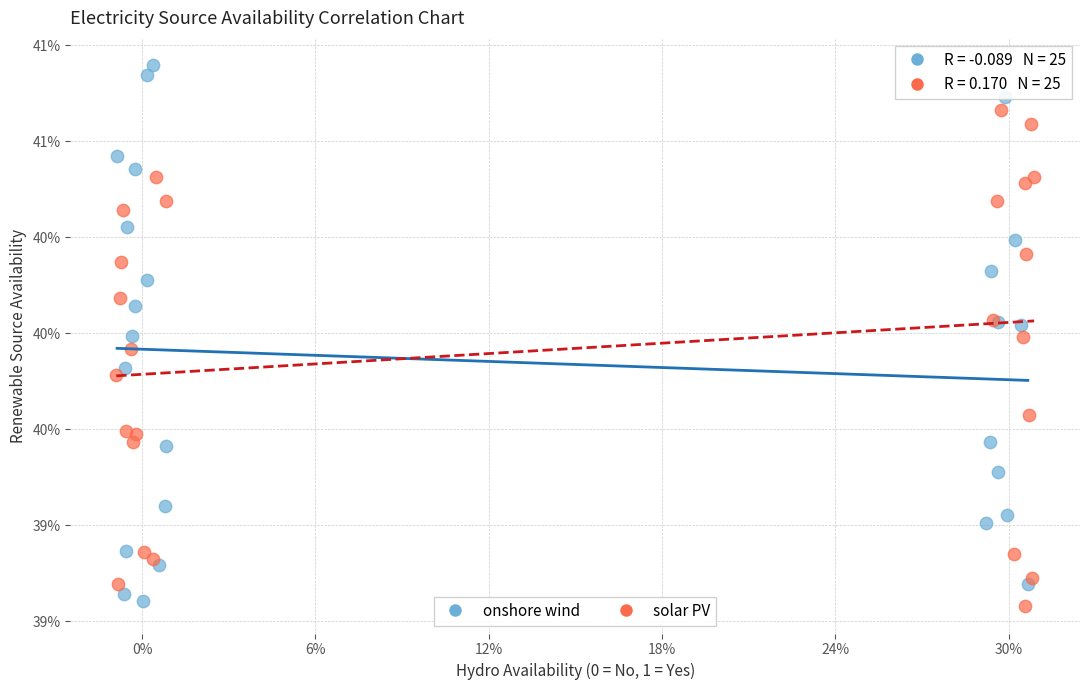

Which series has the widest spread of Y values?

onshore wind